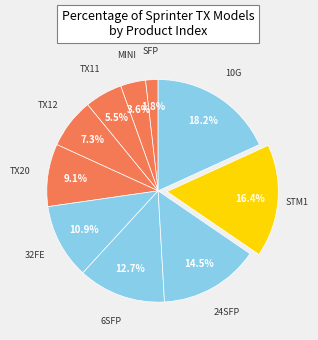

How many segments does this pie chart have?

10